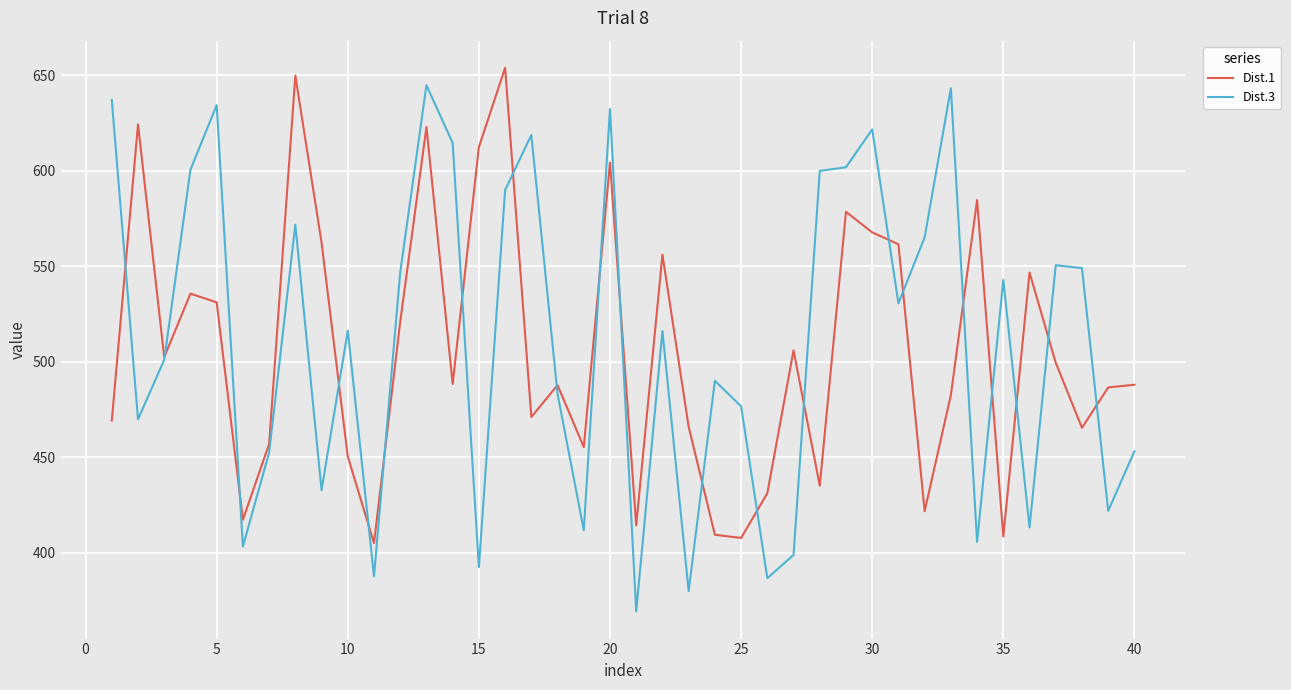

Which series has the largest range (max minus min)?

Dist.3